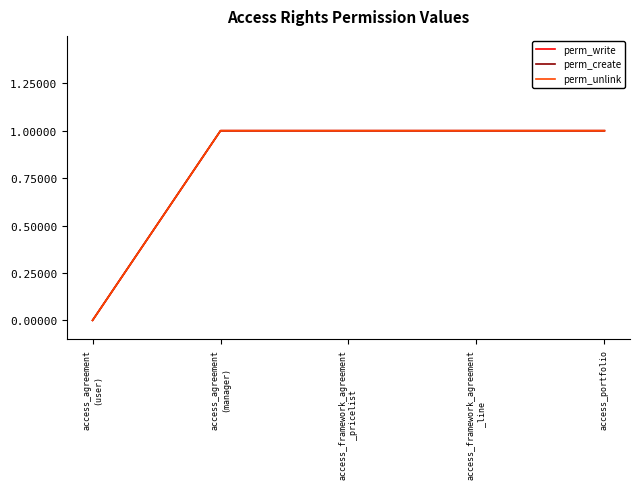

Reading left to right, extract all data points from this chart.

perm_write: access_agreement
(user)=0	access_agreement
(manager)=1	access_framework_agreement
_pricelist=1	access_framework_agreement
_line=1	access_portfolio=1
perm_create: access_agreement
(user)=0	access_agreement
(manager)=1	access_framework_agreement
_pricelist=1	access_framework_agreement
_line=1	access_portfolio=1
perm_unlink: access_agreement
(user)=0	access_agreement
(manager)=1	access_framework_agreement
_pricelist=1	access_framework_agreement
_line=1	access_portfolio=1